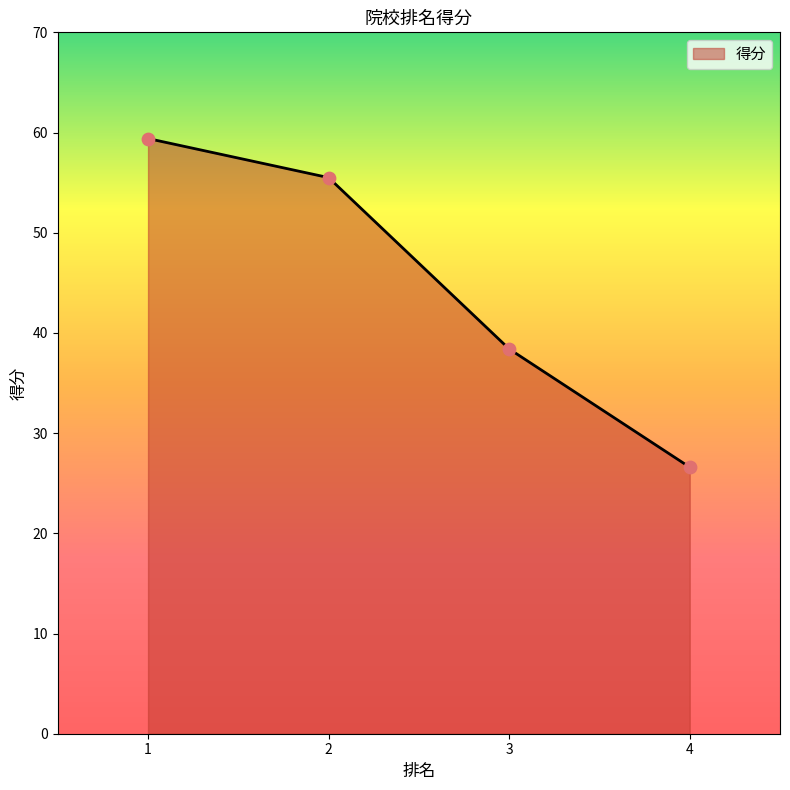

Which has a higher value, 1 or 4?

1